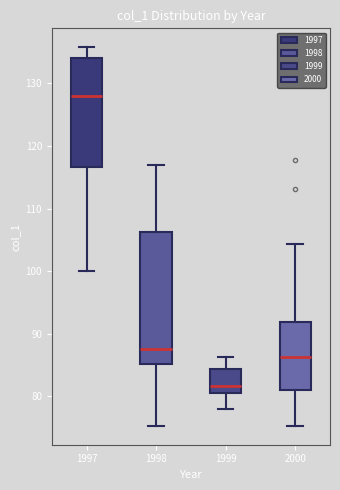

Which box is the tallest, from its lower edge to its upper edge?

1998